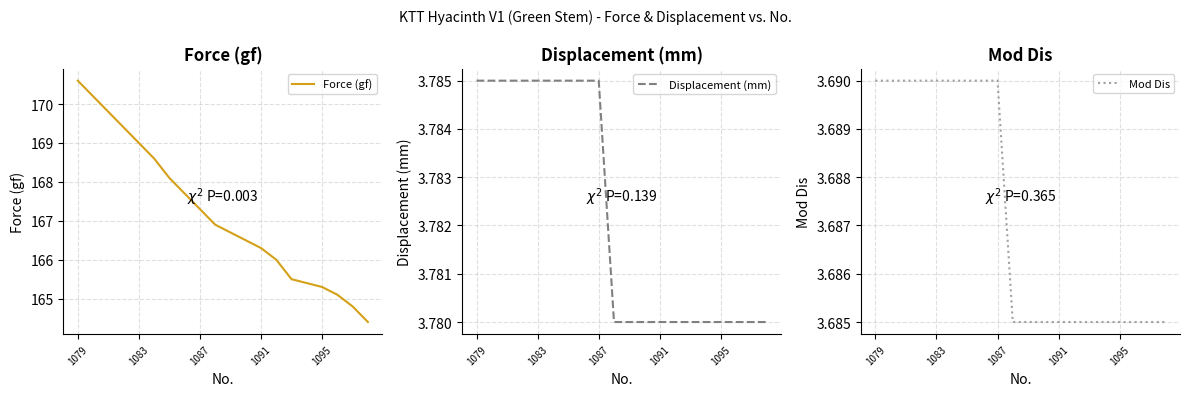

Which series has the largest total across all categories?

Force (gf)